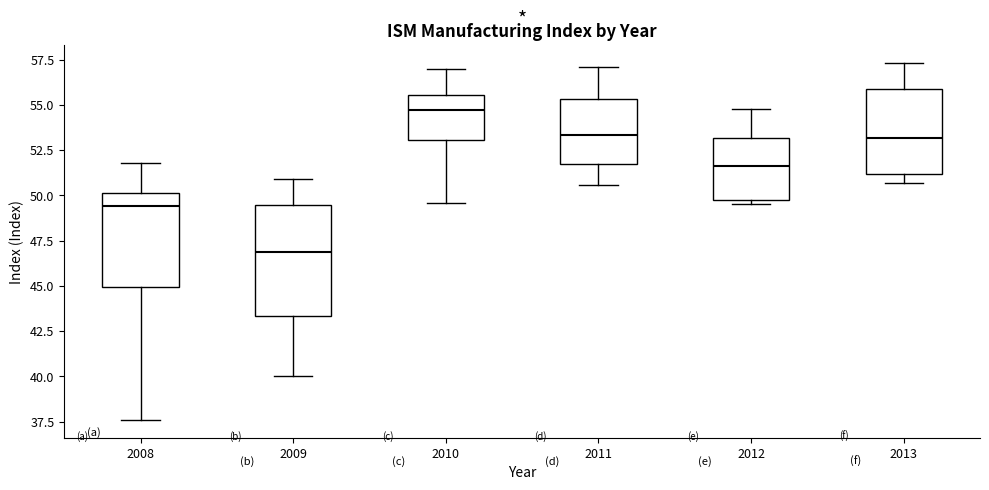

Where is the lower edge of the box at x = 2012 on the y-axis? The values are not printed on the chart, so give them approximately, as read against the axis.

50.0